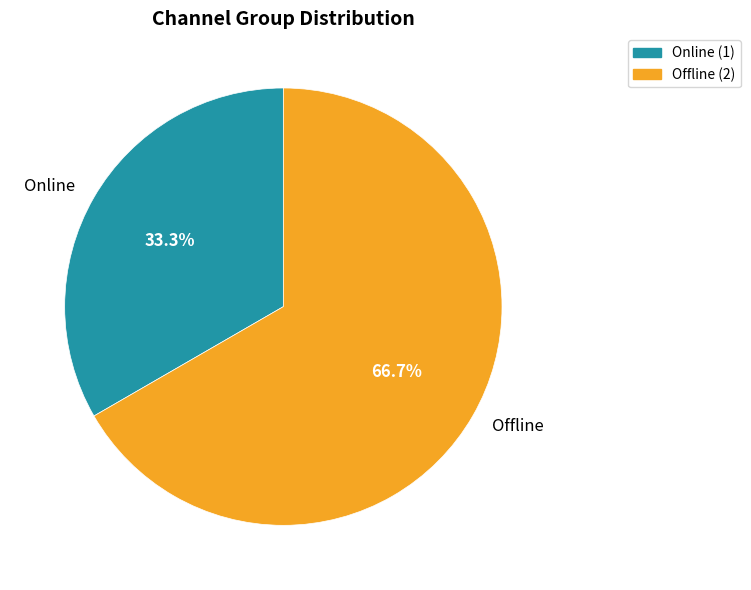

What portion of the pie excludes Offline?

33.3%